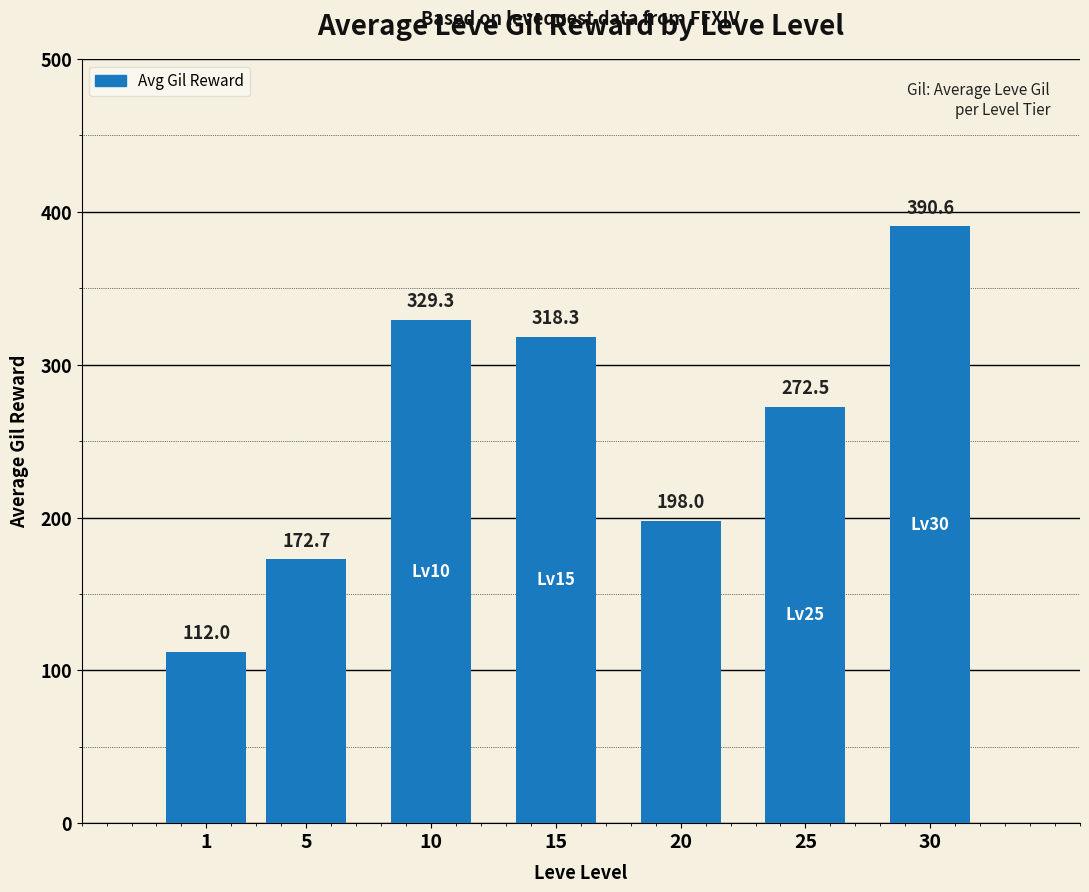

What is the difference between the maximum and second lowest values?

217.9